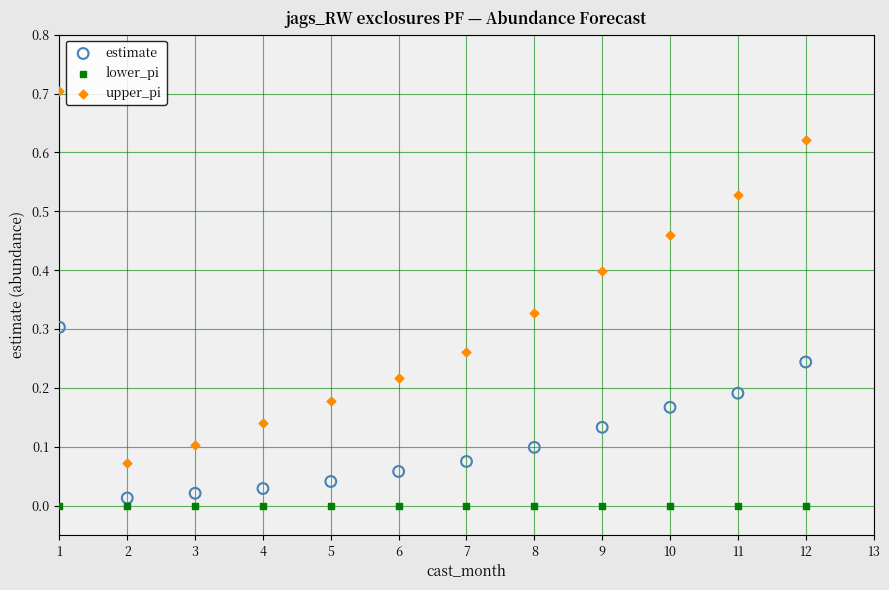

Which series contains the highest Y value?

upper_pi